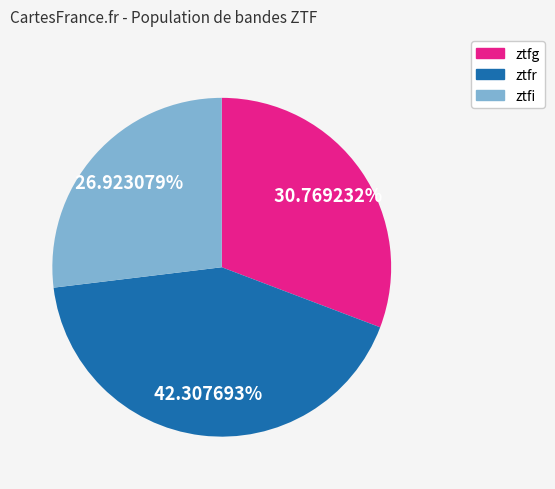

Does any single category account for the majority?

No